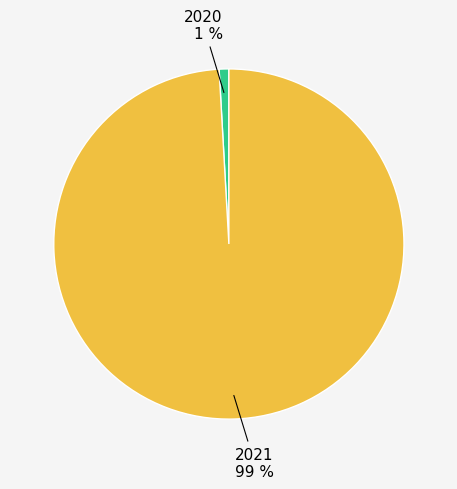

To the nearest percent, what is the difference between the largest and smallest slice percentages?

98%